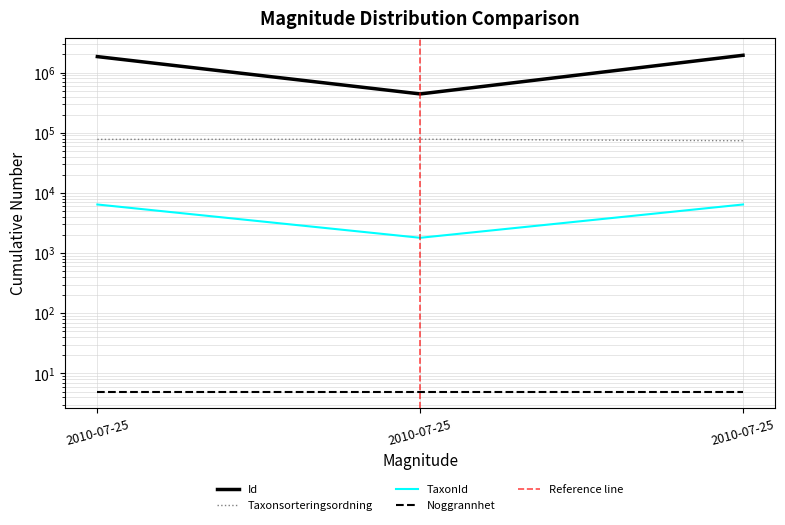

What is the spread (max minus min) of values at 2010-07-25?

1834484